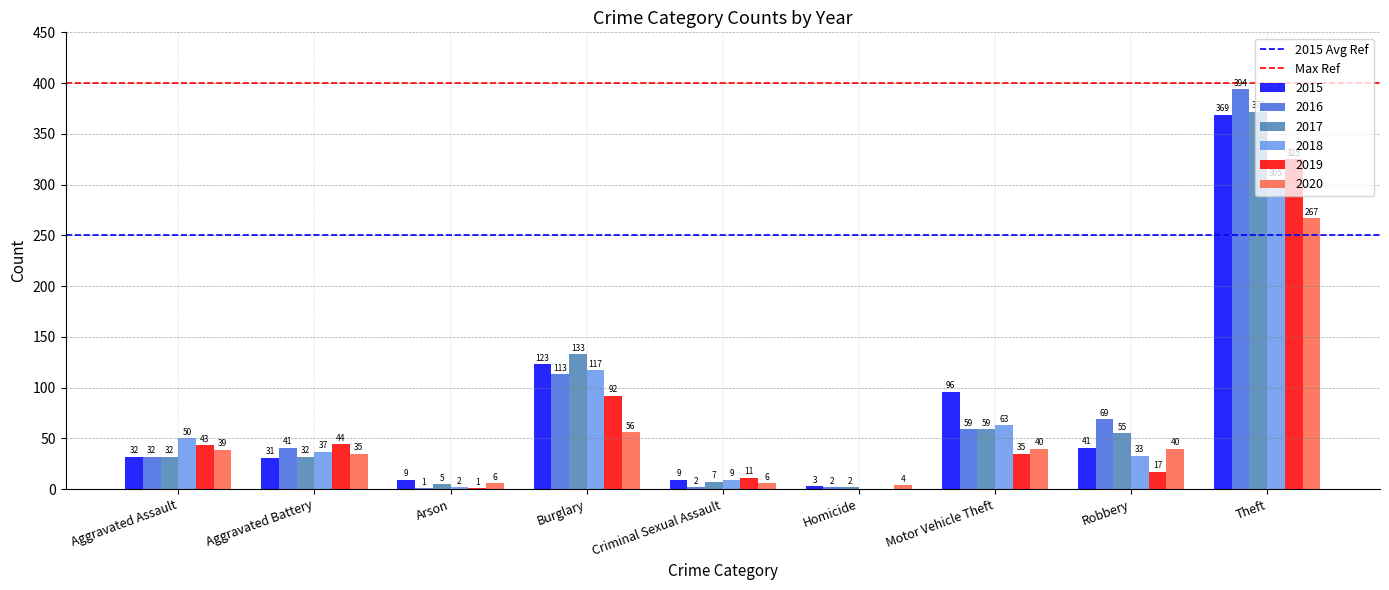

Between Aggravated Assault and Aggravated Battery, which series saw the biggest shift?

2018